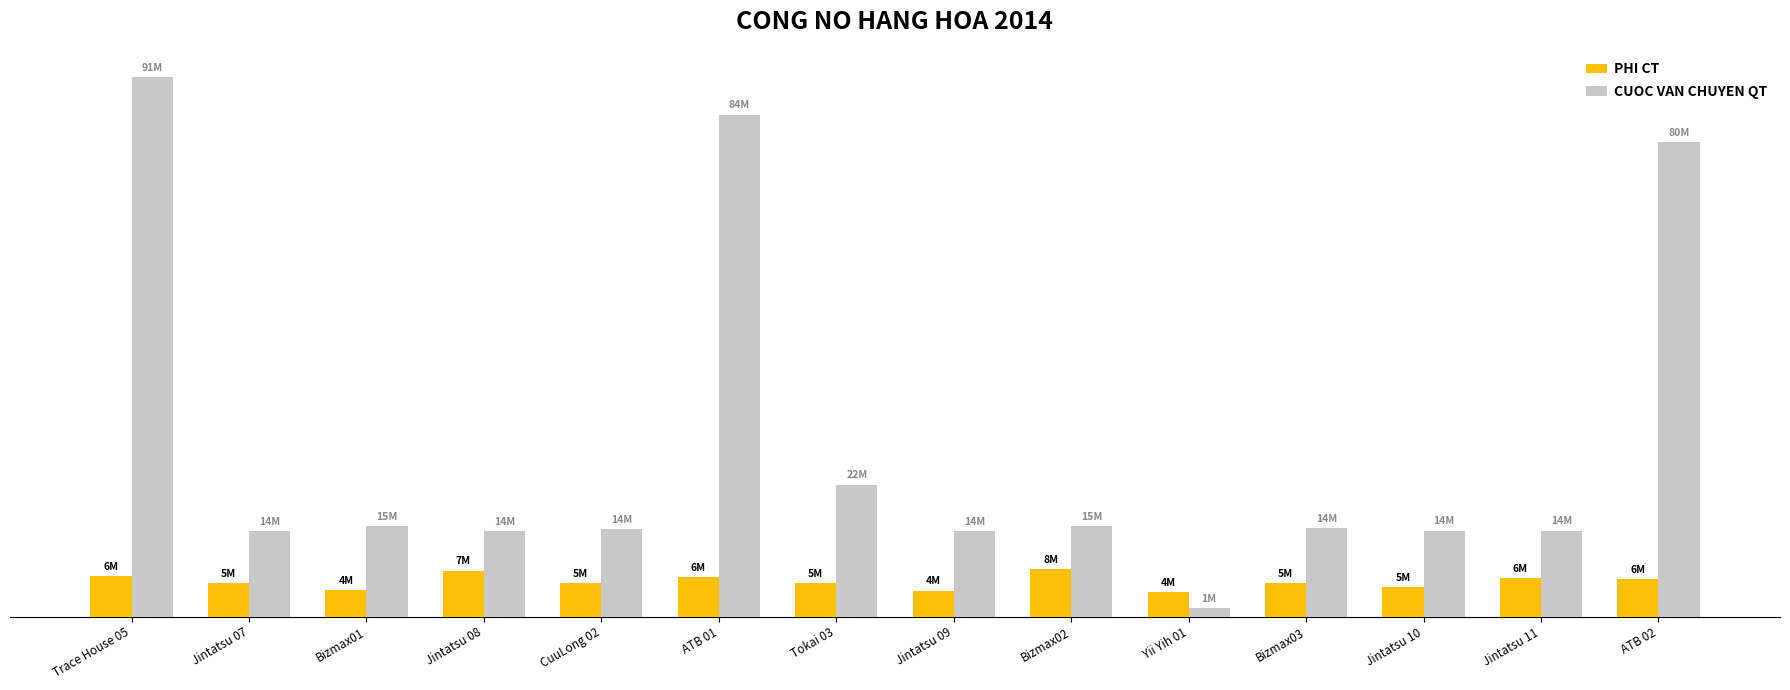

What is the total value across all series at Jintatsu 09?

18857803